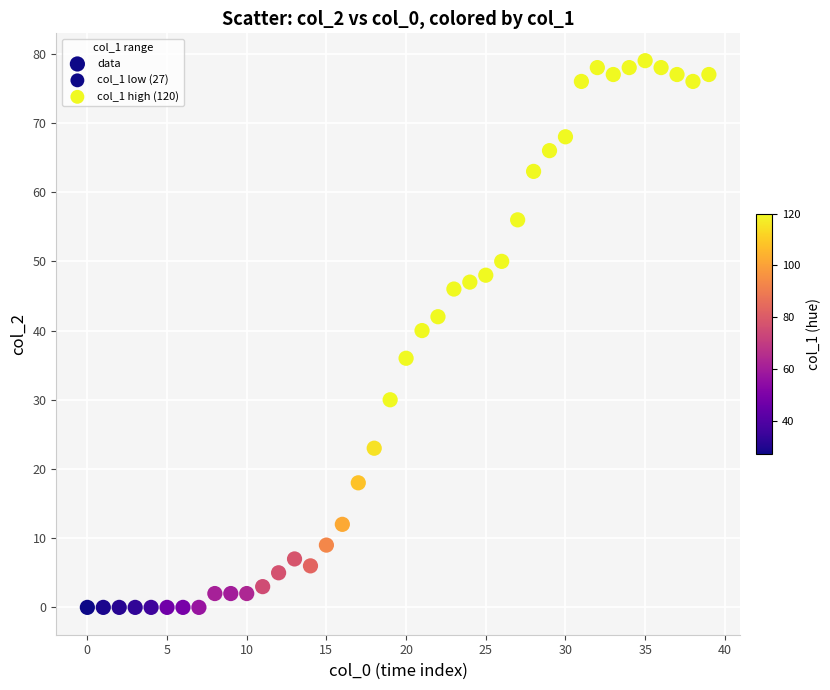

What Y value in the scatter plot is closest to 39?

40